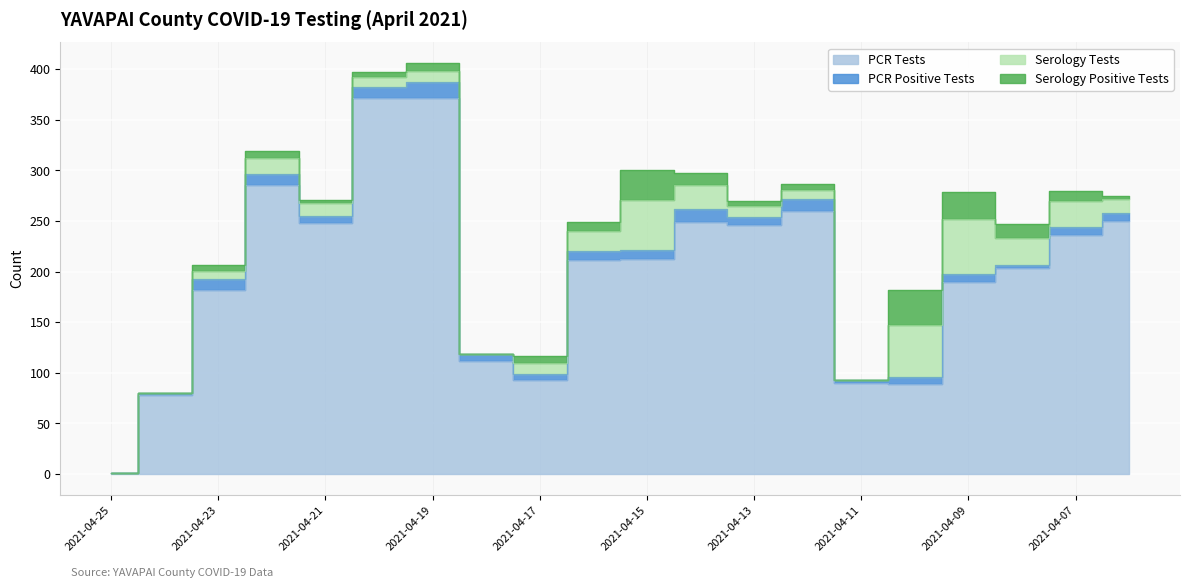

True or false: PCR Tests has more than 2 points higher than both neighbors.

True